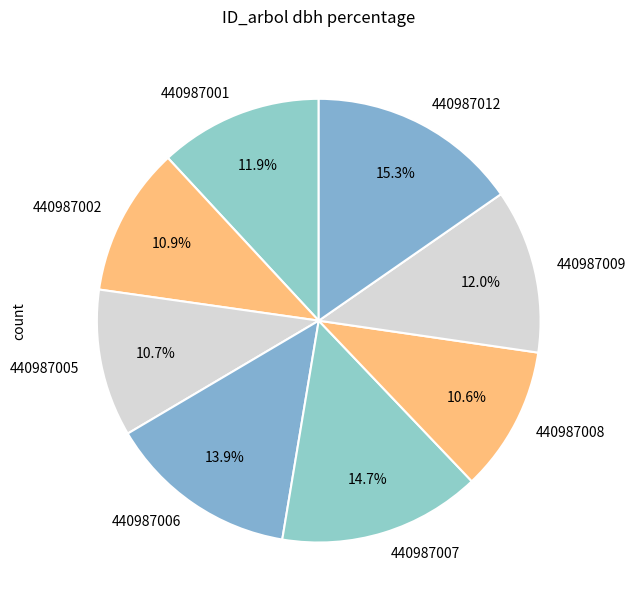

What is the largest slice in the pie chart?

440987012